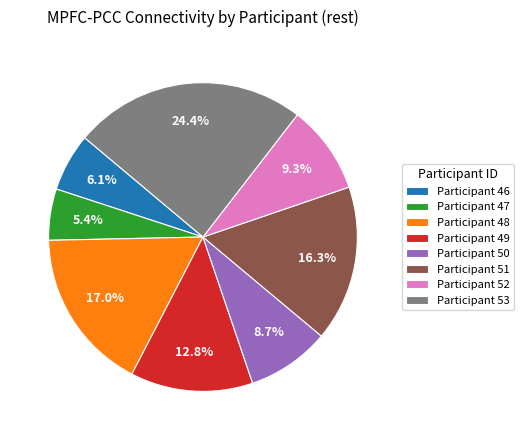

Which has a higher value, Participant 51 or Participant 53?

Participant 53